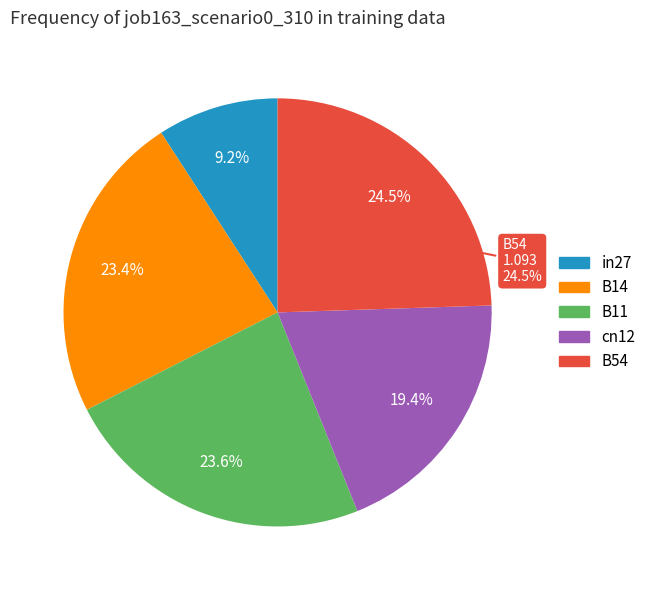

Which category has the biggest portion of the pie?

B54